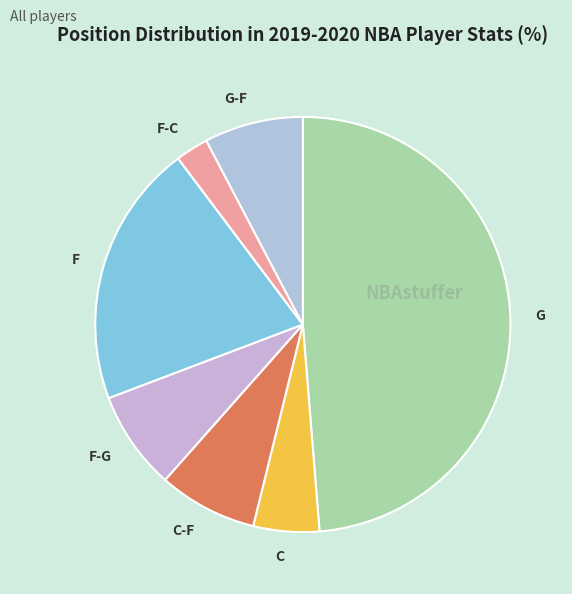

What is the largest slice in the pie chart?

G